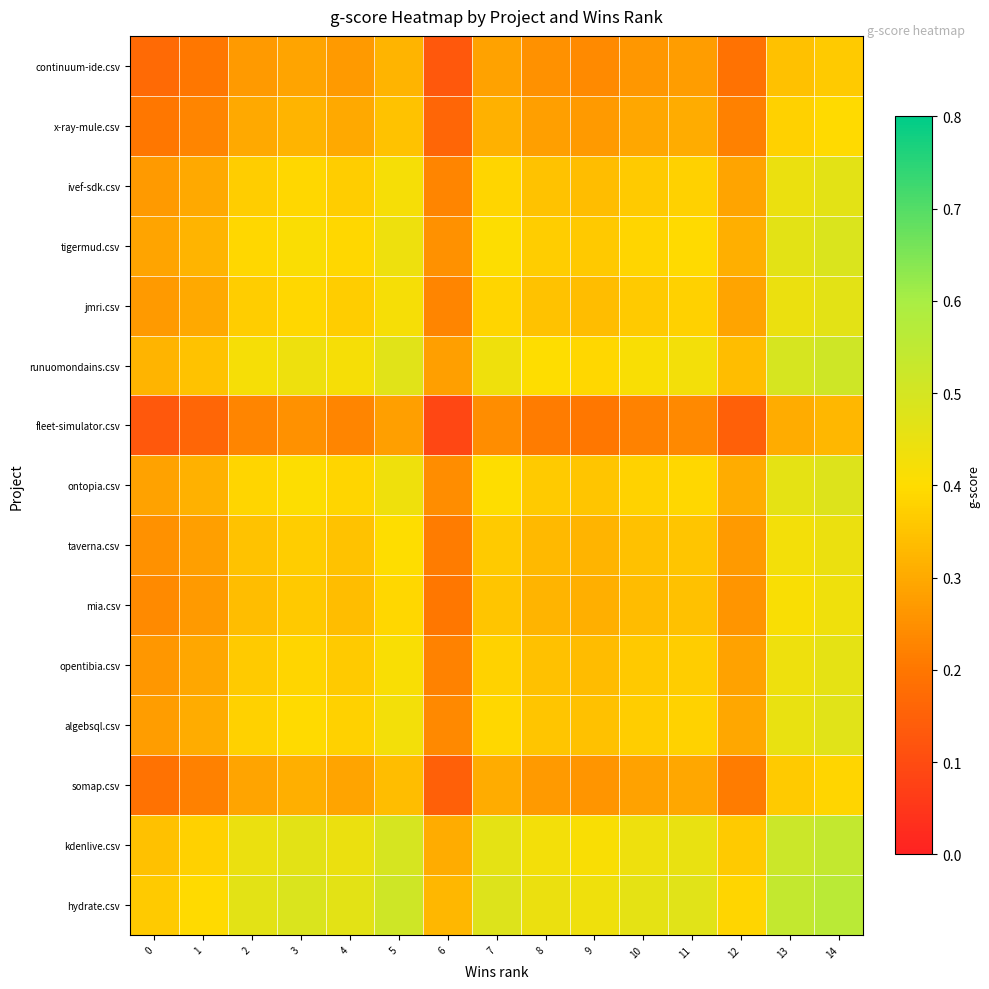

At which category is the sum across all series the highest?

14